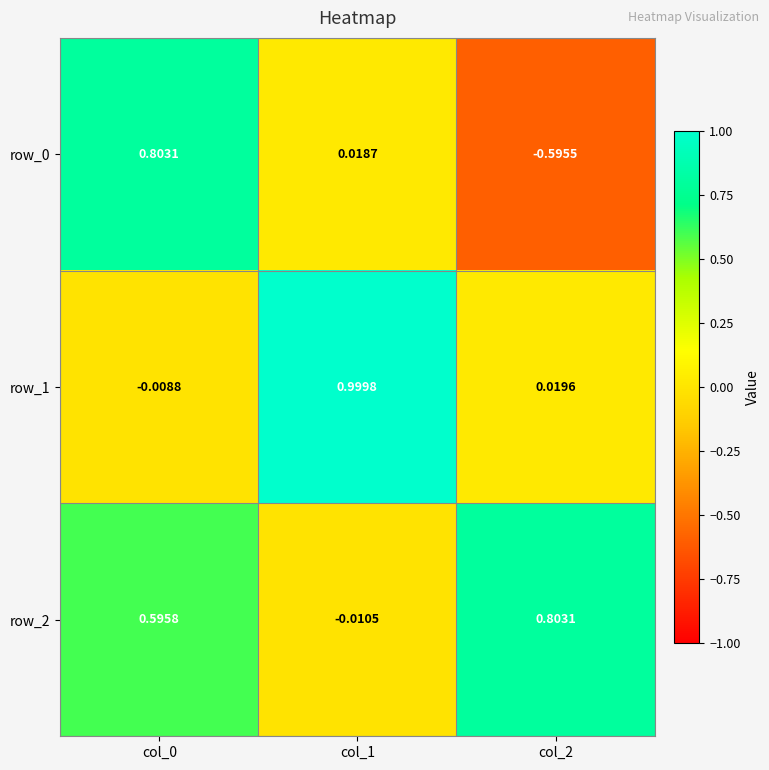

The row_1 series shows 1.0 at col_1. True or false?

True